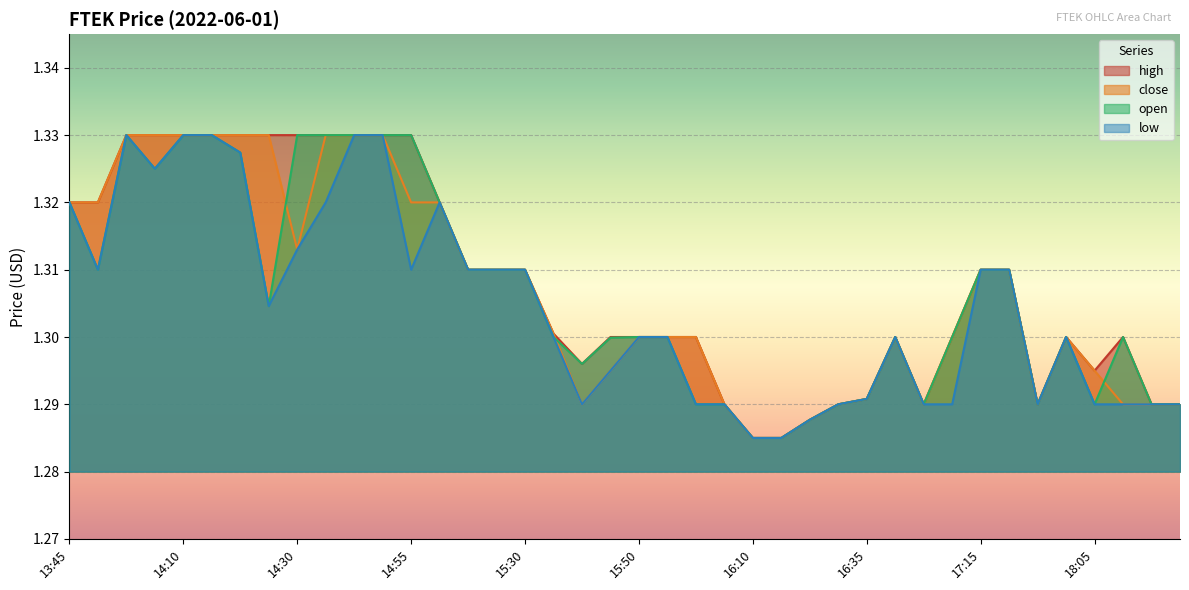

At which category does low reach its first local valley?

13:55